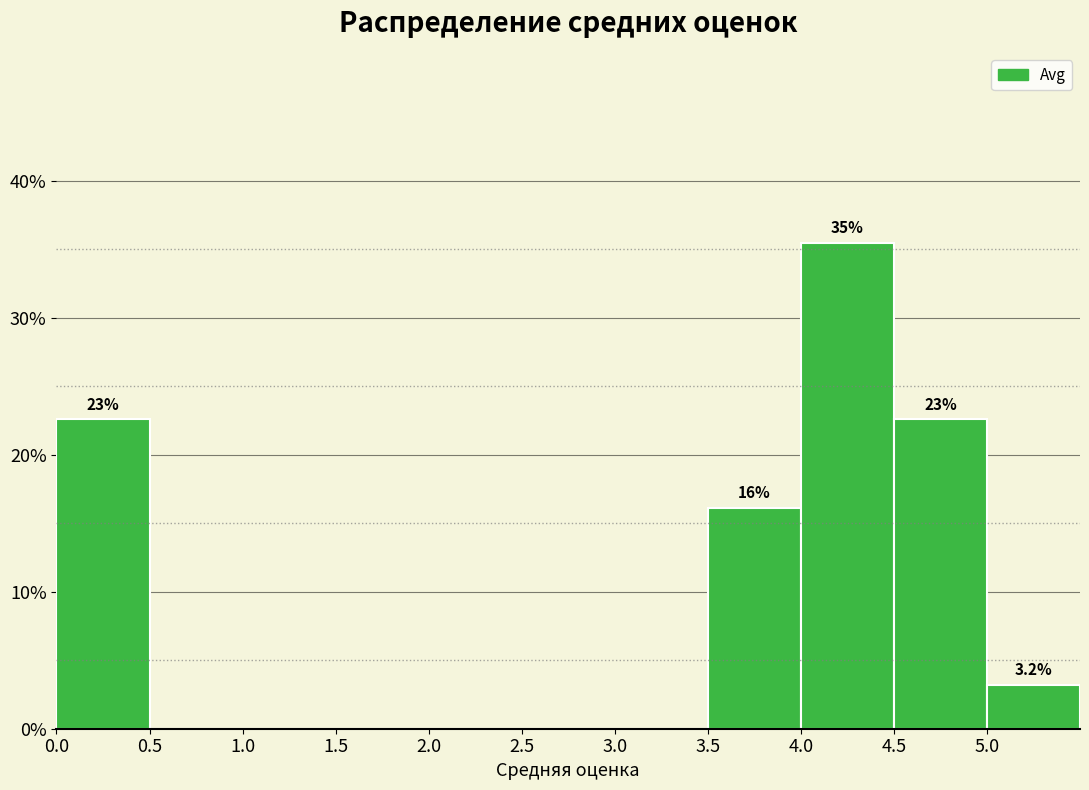

Which range on the x-axis has the tallest bar?

4.0 to 4.5